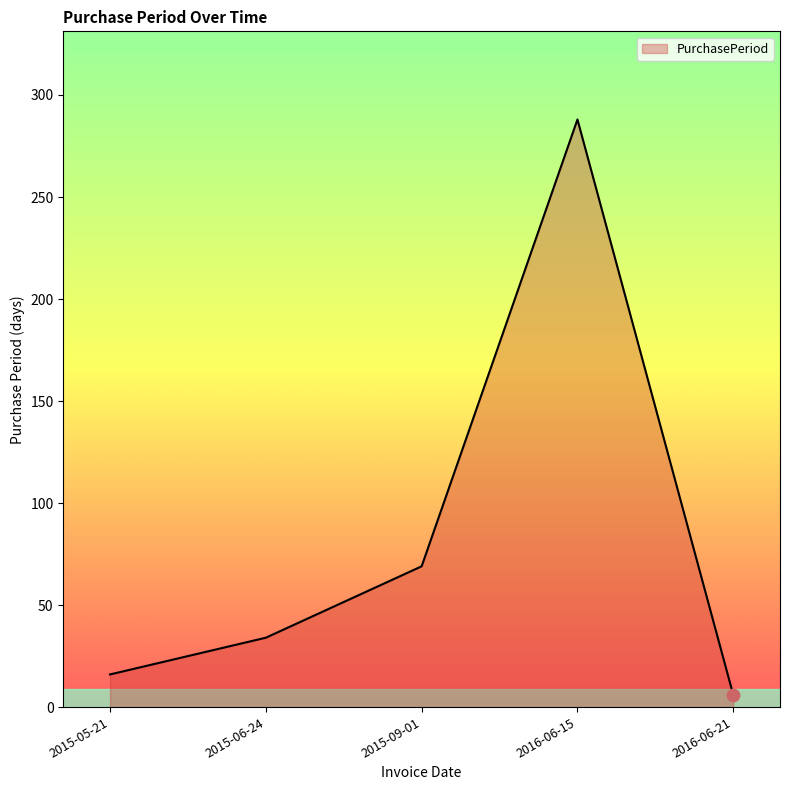

Which has a higher value, 2016-06-21 or 2016-06-15?

2016-06-15